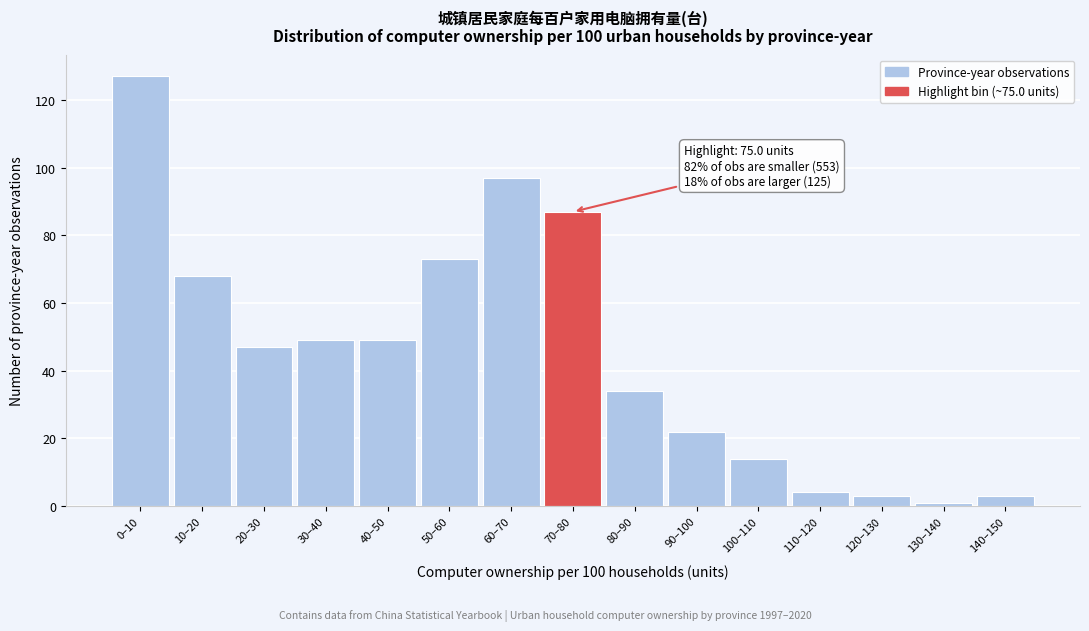

Reading left to right, transcribe all the data shown in this chart.

127	68	47	49	49	73	97	87	34	22	14	4	3	1	3